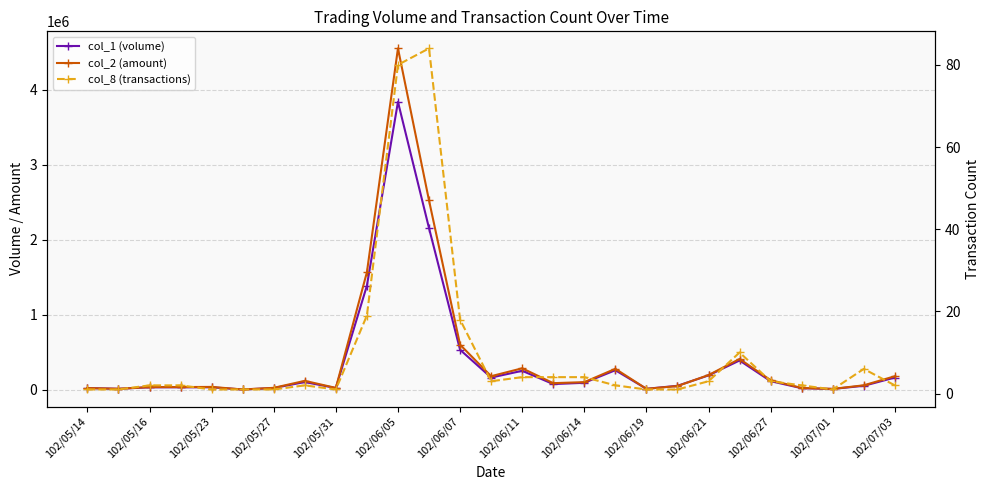

What position from the right is 102/06/11?

13